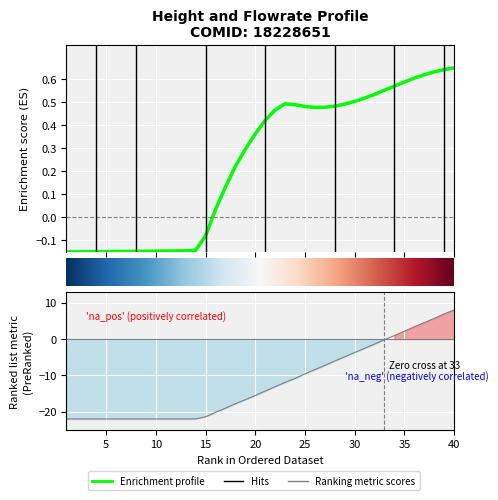

What is the total value across all series at 10?

-22.1